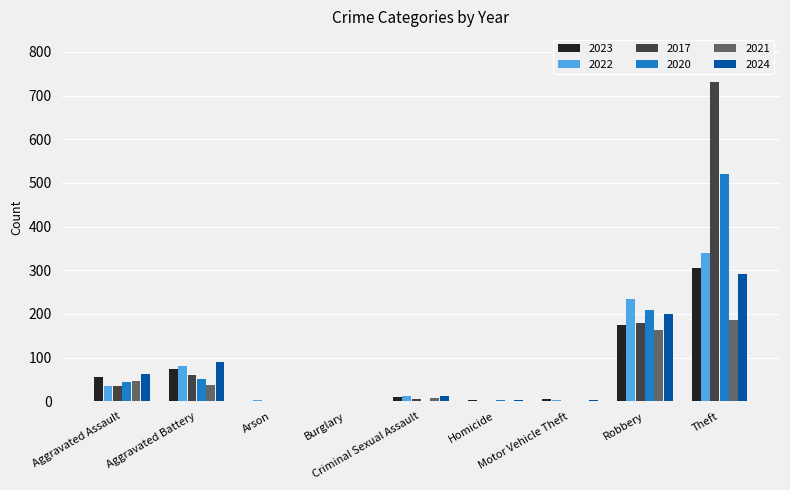

What is the maximum value shown in the chart?

731